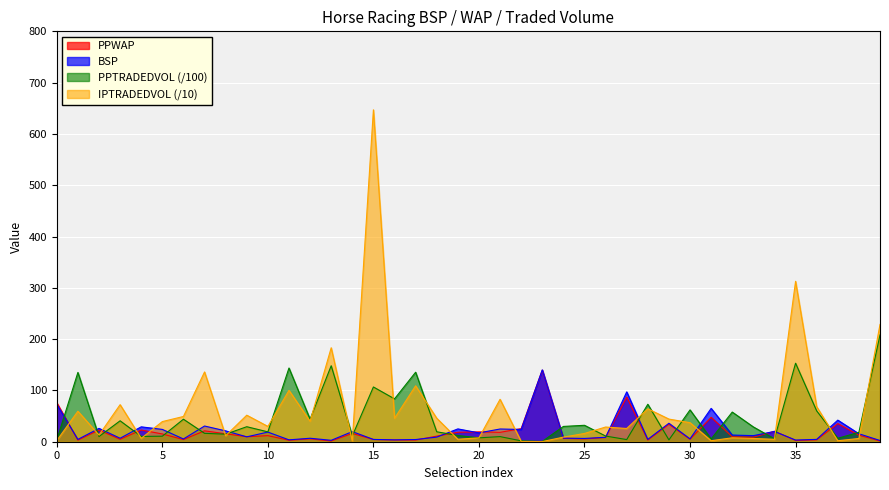

What is the spread (max minus min) of values at 26?

20.4